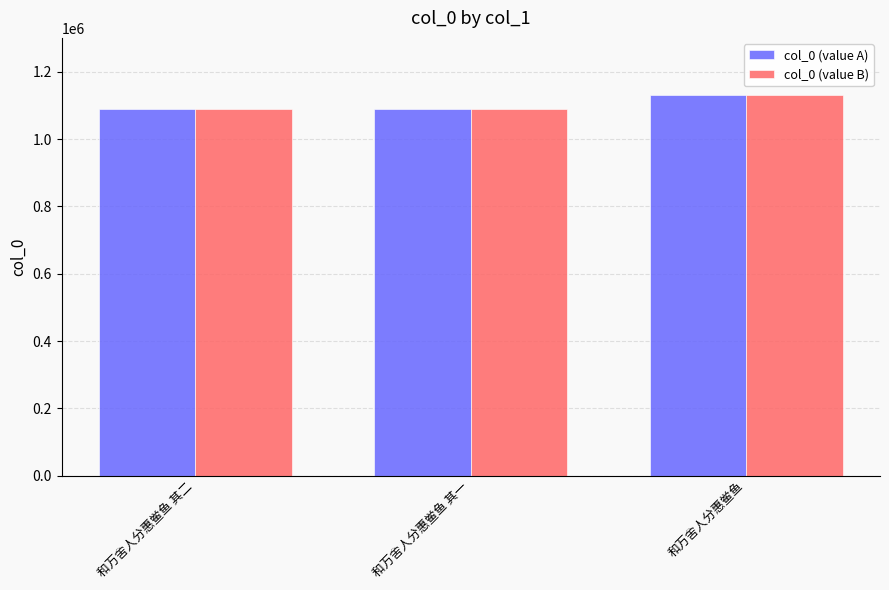

True or false: col_0 (value A) has a value of 1090508 at 和万舍人分惠鲎鱼 其二.

True